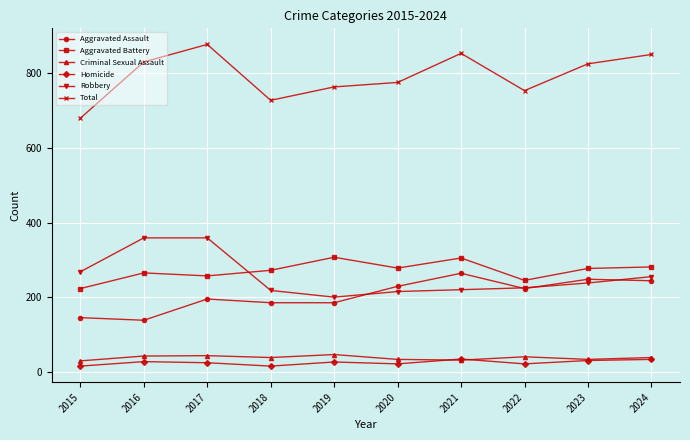

What are all the series names shown in the legend?

Aggravated Assault, Aggravated Battery, Criminal Sexual Assault, Homicide, Robbery, Total